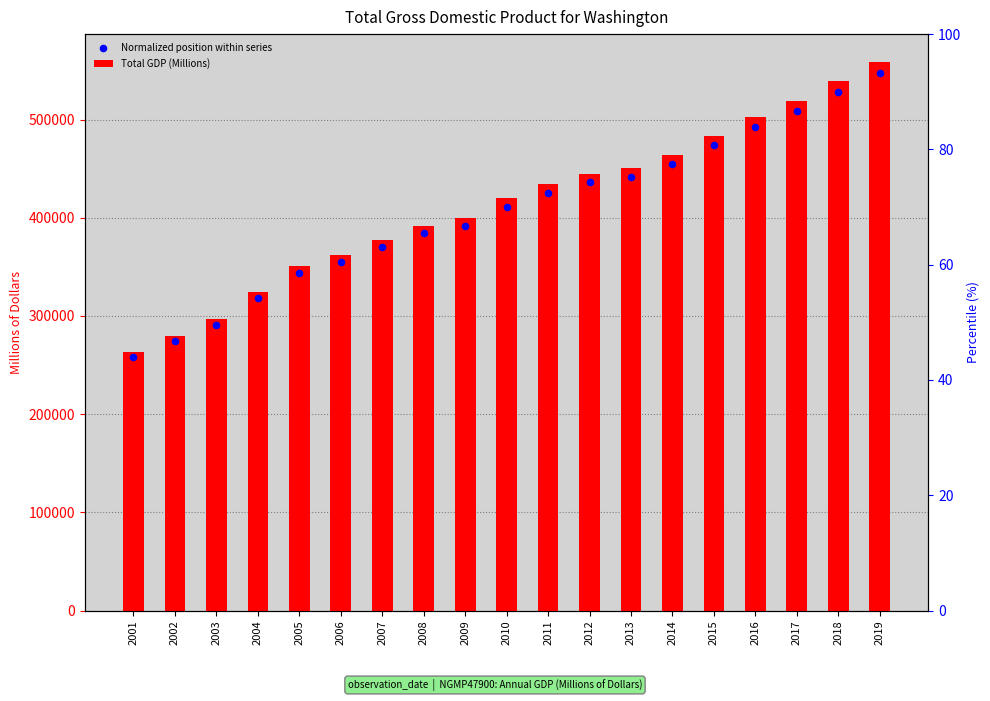

At which category is the sum across all series the highest?

2019